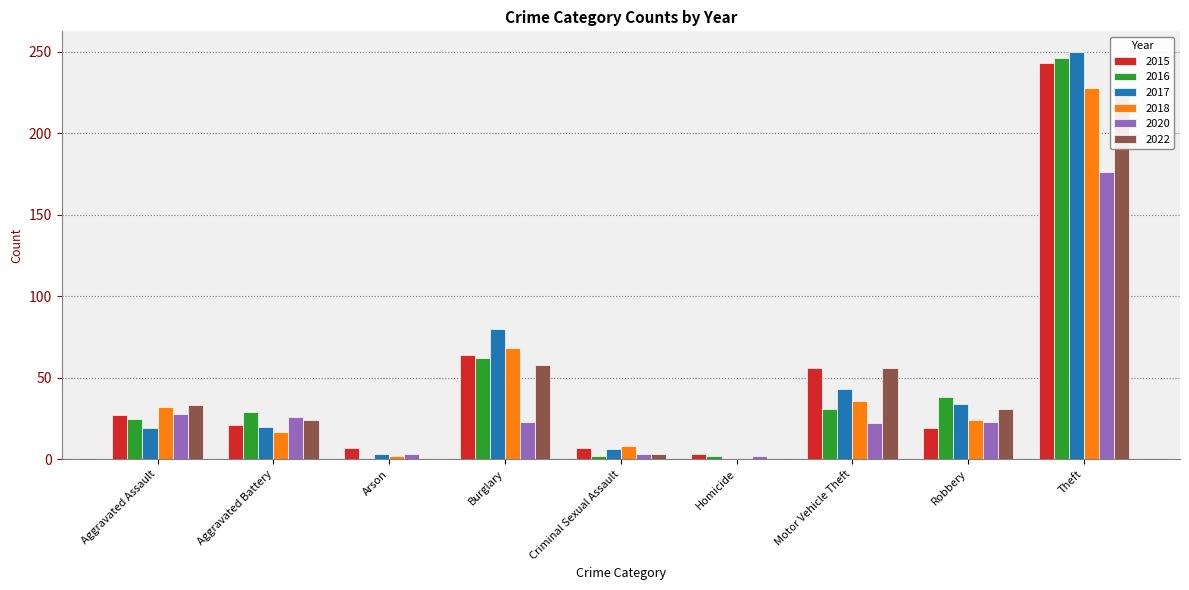

What value does the 2017 series have at Robbery, to the nearest 50?

50